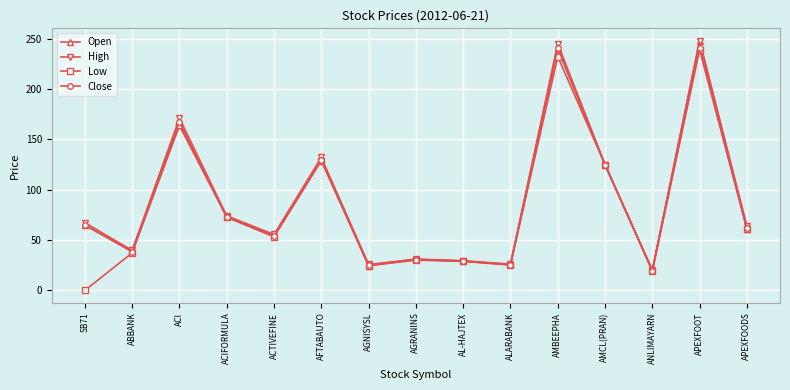

How many data points in Low are less than 53?

7